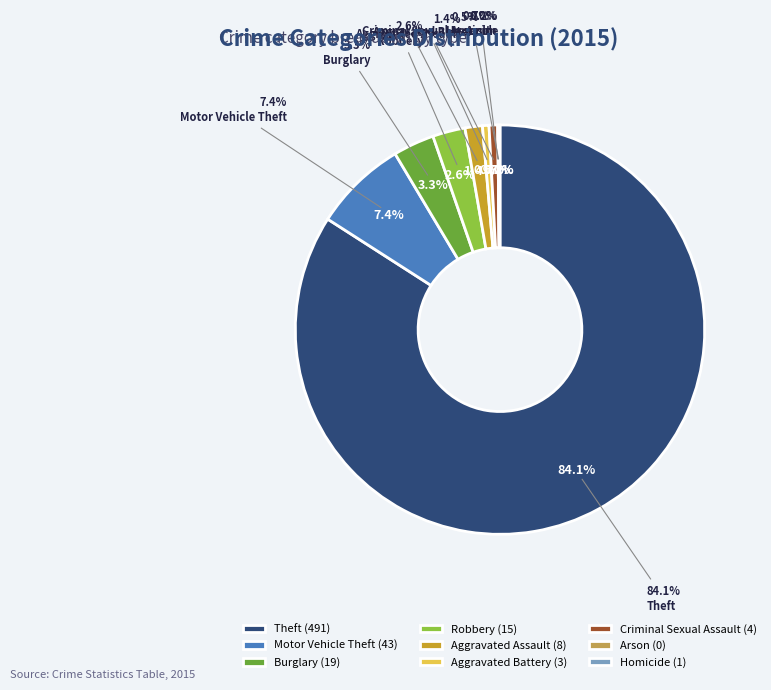

How many slices are in this pie chart?

9